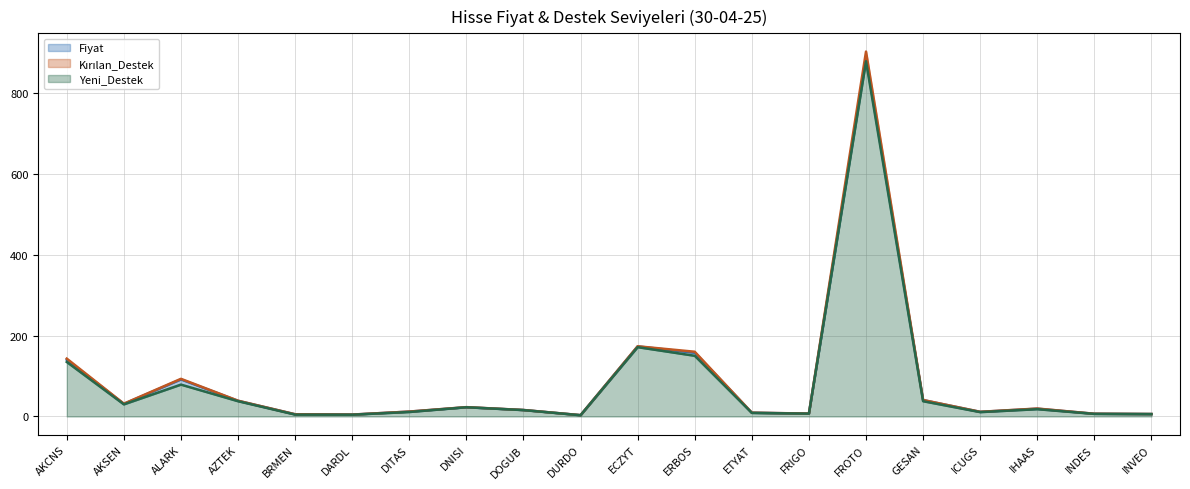

What is the minimum value for Fiyat?

3.2